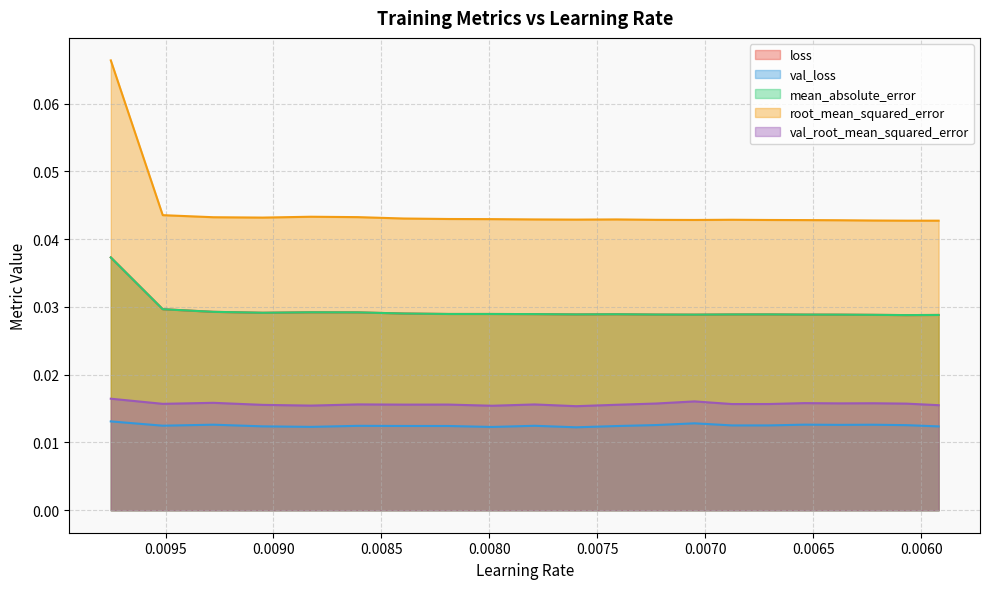

Reading left to right, extract all data points from this chart.

loss: 0.0	0.0	0.0	0.0	0.0	0.0	0.0	0.0	0.0	0.0	0.0	0.0	0.0	0.0	0.0	0.0	0.0	0.0	0.0	0.0	0.0
val_loss: 0.0	0.0	0.0	0.0	0.0	0.0	0.0	0.0	0.0	0.0	0.0	0.0	0.0	0.0	0.0	0.0	0.0	0.0	0.0	0.0	0.0
mean_absolute_error: 0.0	0.0	0.0	0.0	0.0	0.0	0.0	0.0	0.0	0.0	0.0	0.0	0.0	0.0	0.0	0.0	0.0	0.0	0.0	0.0	0.0
root_mean_squared_error: 0.1	0.0	0.0	0.0	0.0	0.0	0.0	0.0	0.0	0.0	0.0	0.0	0.0	0.0	0.0	0.0	0.0	0.0	0.0	0.0	0.0
val_root_mean_squared_error: 0.0	0.0	0.0	0.0	0.0	0.0	0.0	0.0	0.0	0.0	0.0	0.0	0.0	0.0	0.0	0.0	0.0	0.0	0.0	0.0	0.0